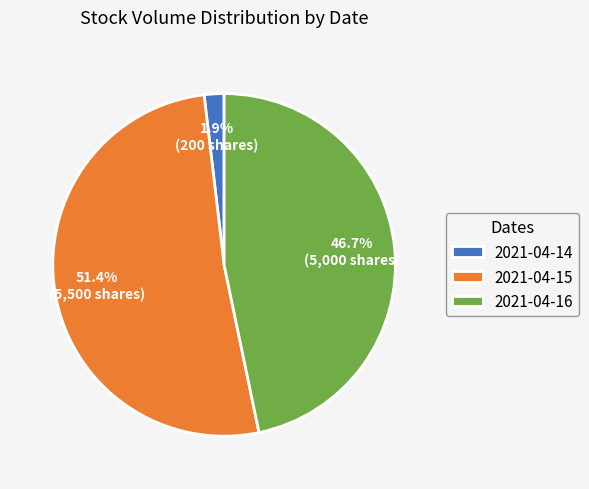

Is there any slice that represents more than half of the pie?

Yes